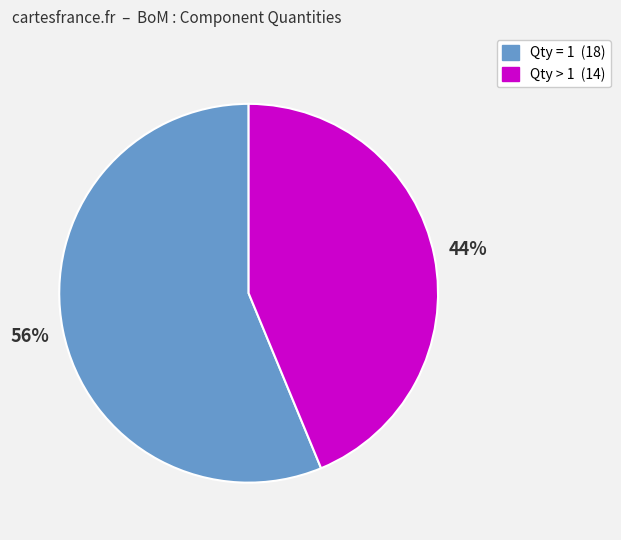

Is there a majority slice in this chart?

Yes